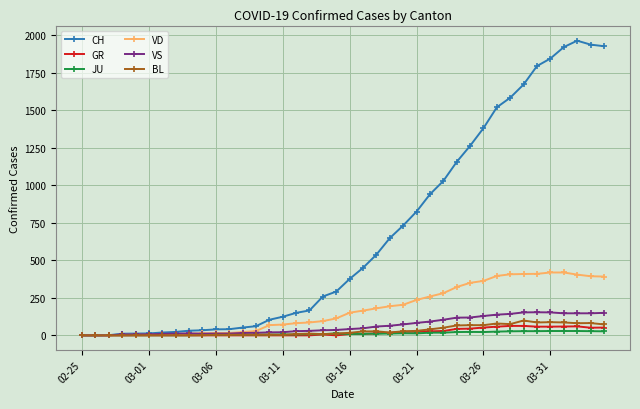

Is this an area chart (filled region under the line)?

No